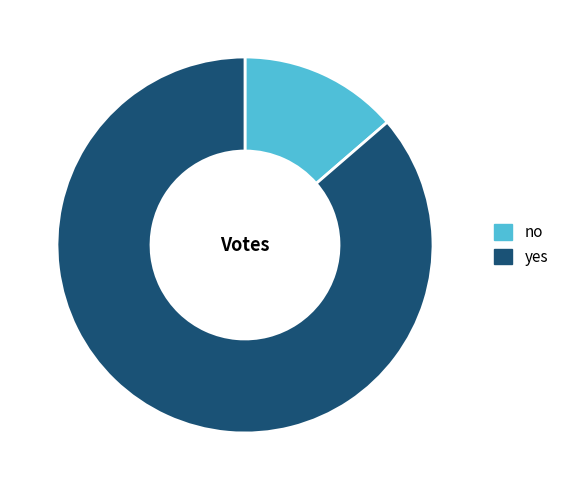

Rank the categories by value from lowest to highest.

no, yes